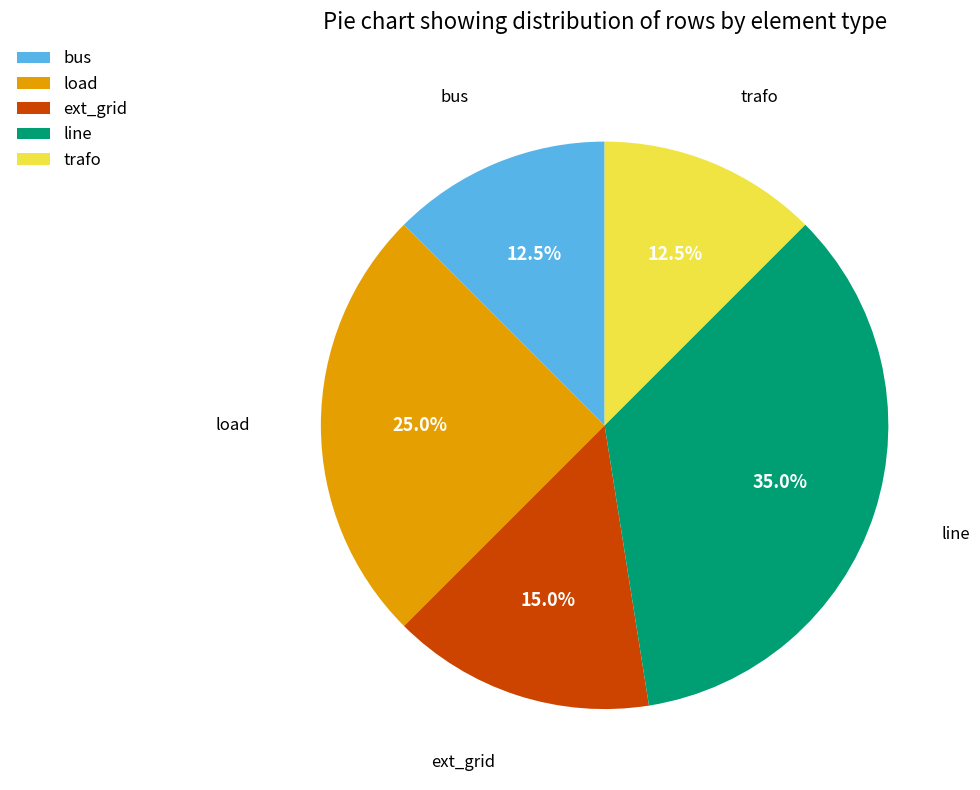

True or false: load accounts for 10% of the total.

False